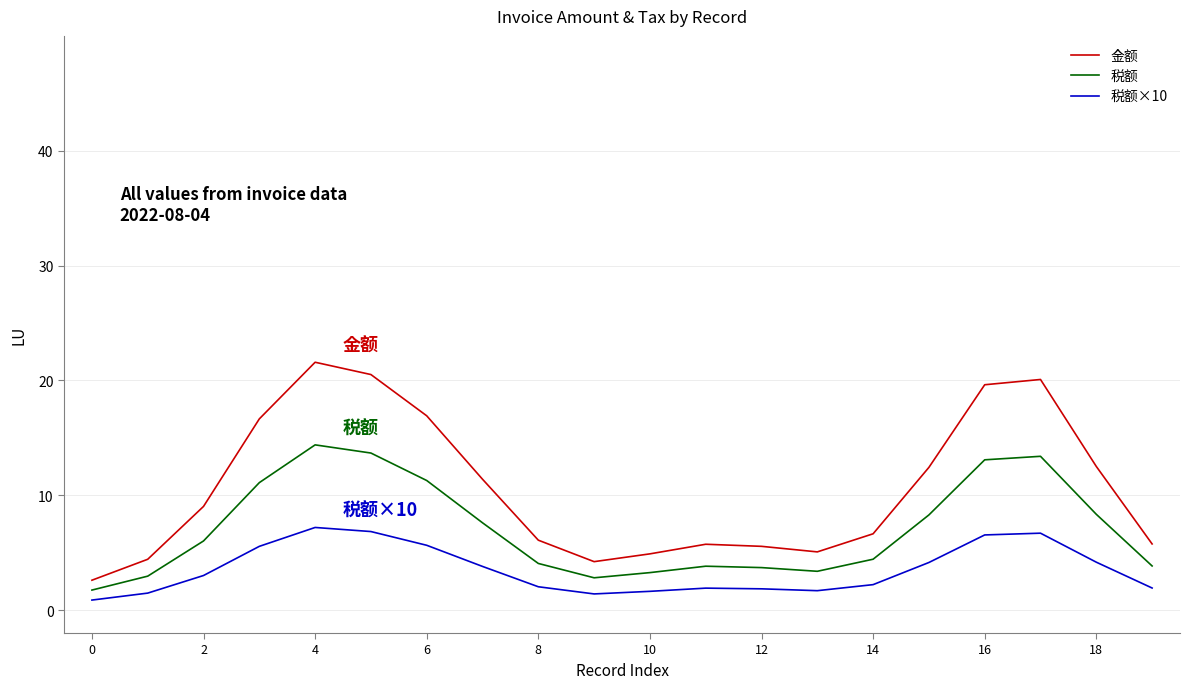

Which series has the largest range (max minus min)?

金额